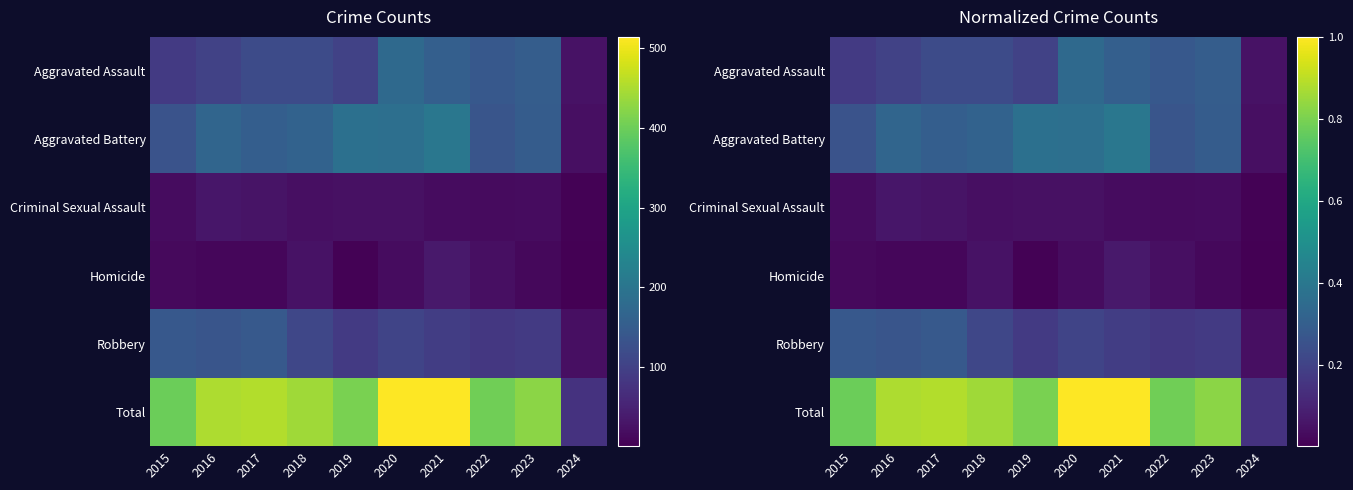

Is it true that Aggravated Assault equals 0.3 at 2021?

True